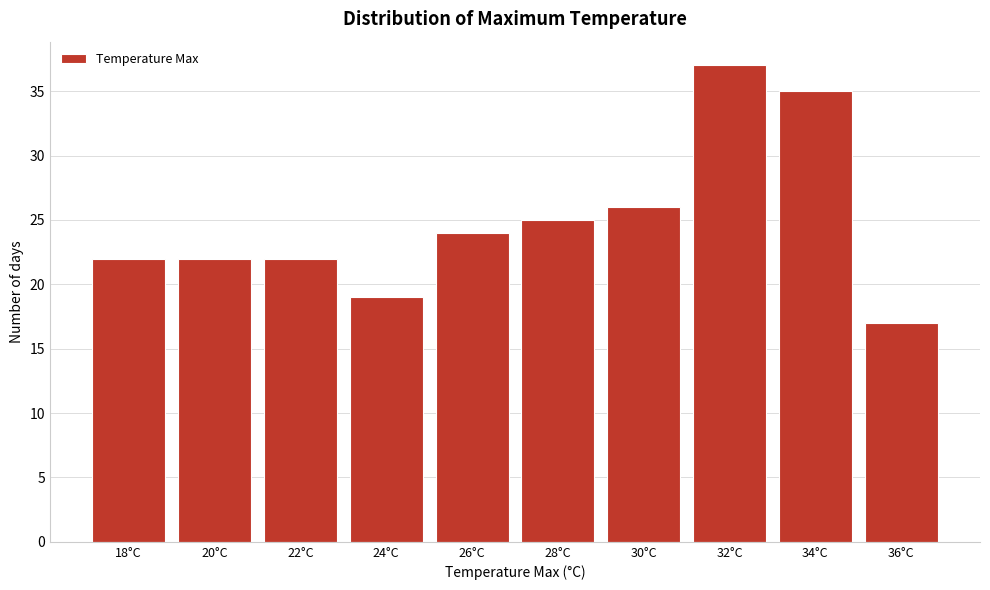

Reading left to right, what are all the values shown in this chart?

22	22	22	19	24	25	26	37	35	17